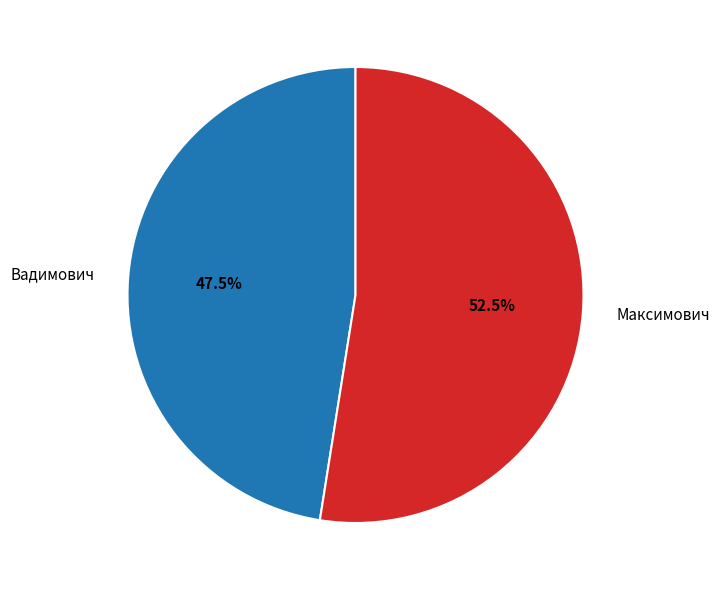

Approximately how many times larger is the value at Вадимович compared to Максимович?

0.9